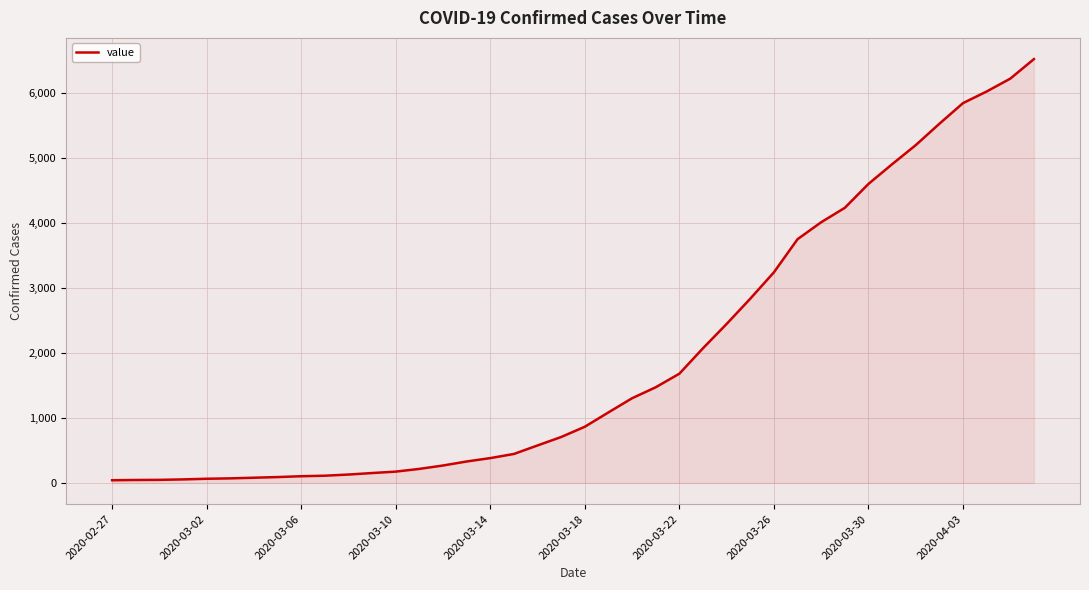

Does the chart have visible grid lines?

Yes